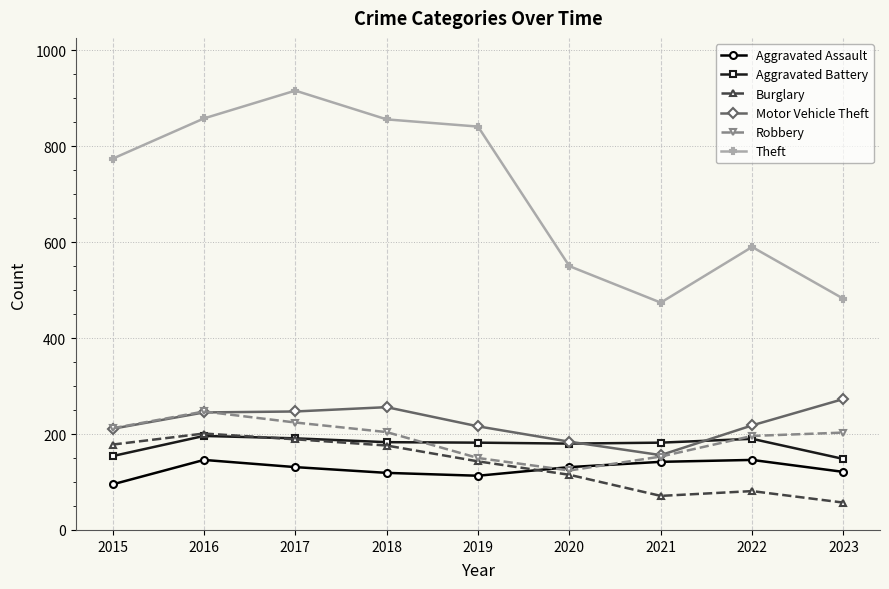

Is this an area chart (filled region under the line)?

No